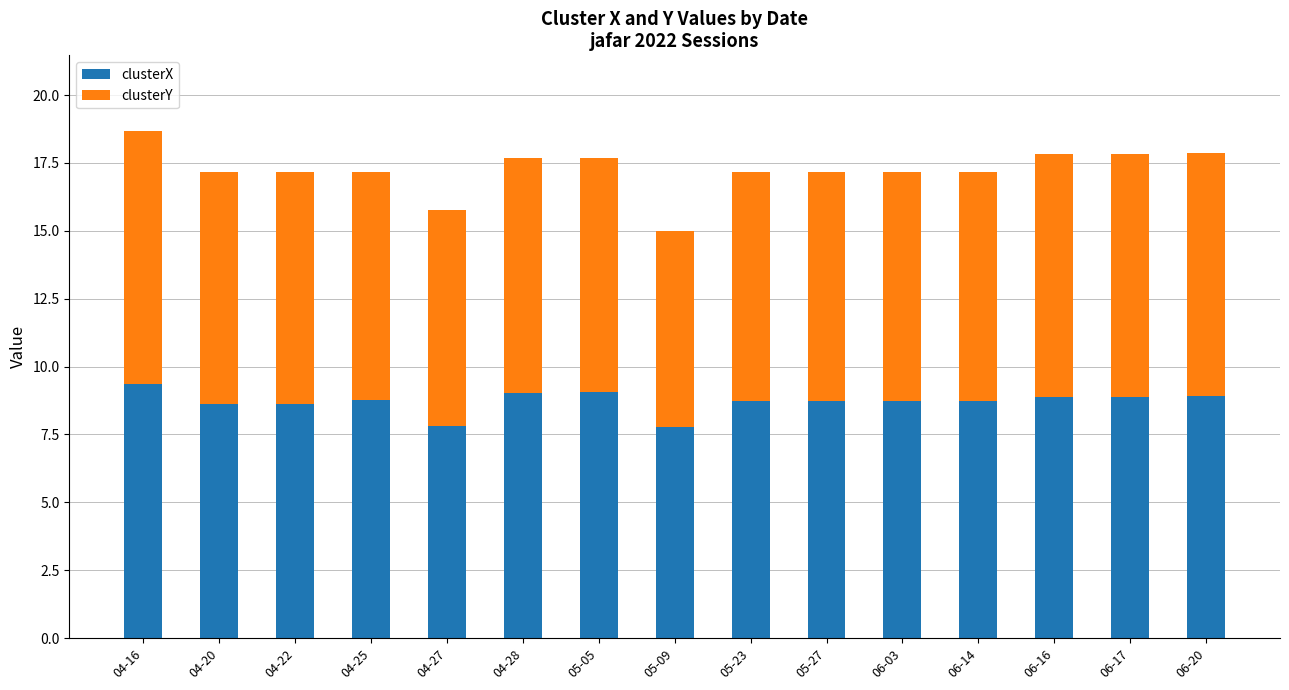

What is the highest value of the clusterX series?

9.4